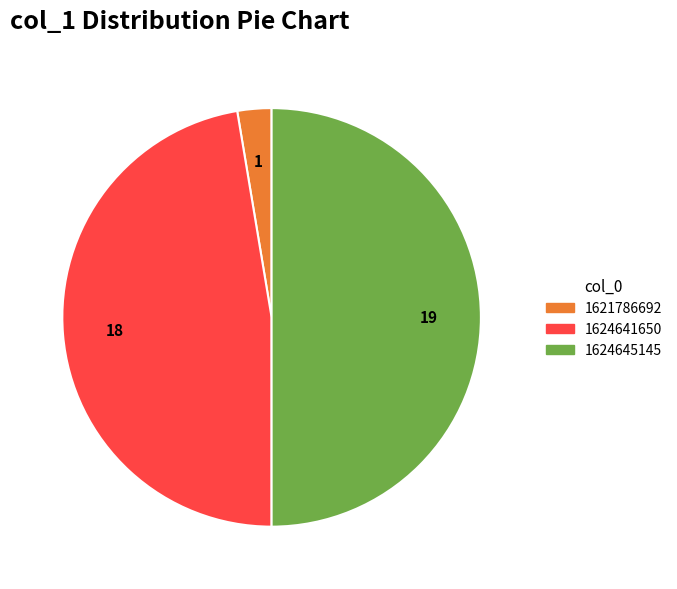

How many segments does this pie chart have?

3